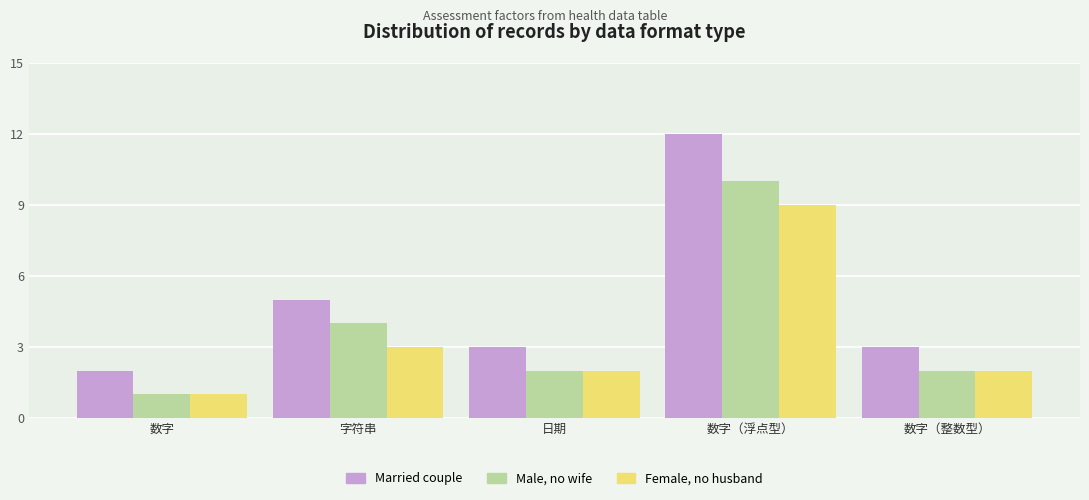

What is the sum of the Male, no wife values at 数字（浮点型） and 字符串?

14